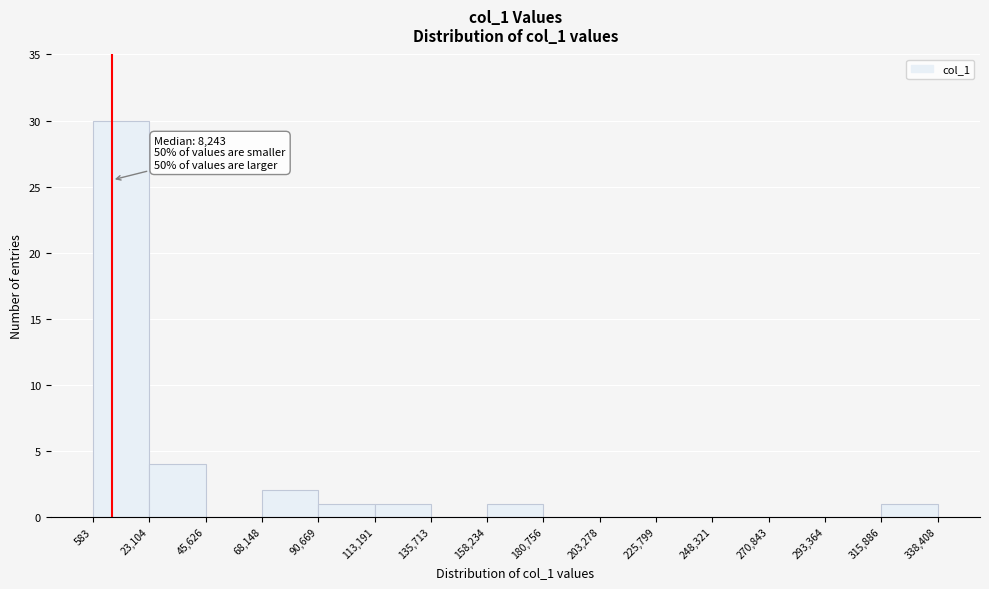

Over which range of the x-axis is the bar tallest?

583 to 23,104